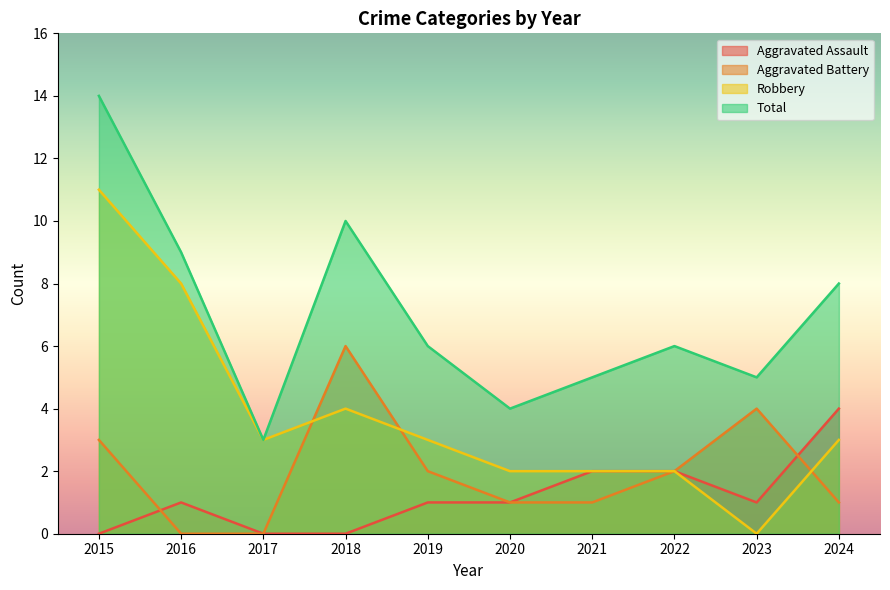

Which category has the highest value across all series?

2015